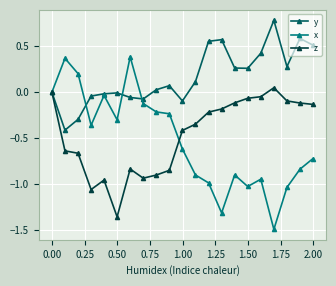

Which series has the largest range (max minus min)?

x